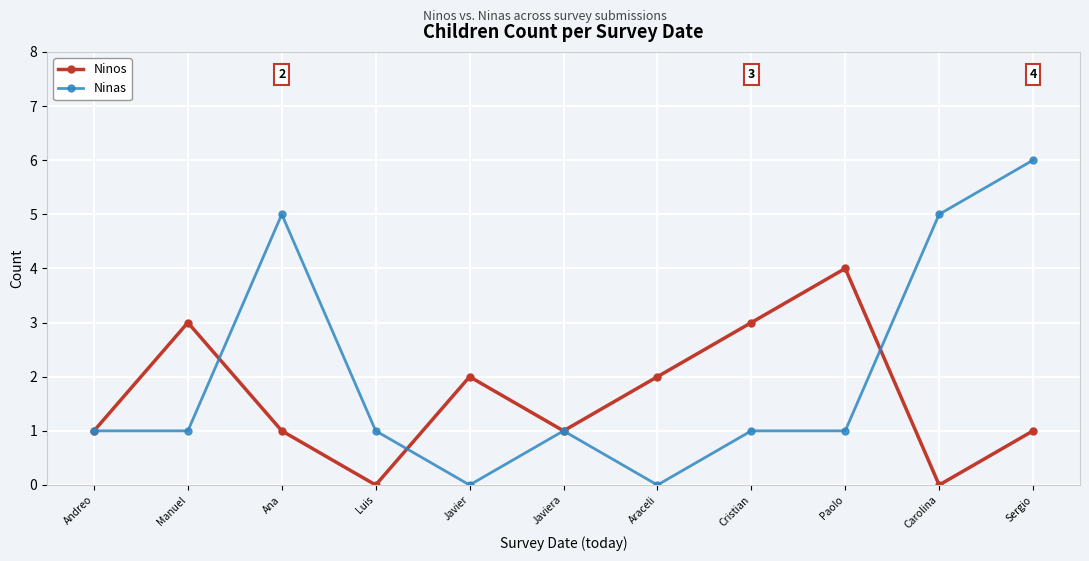

At which category does Ninos reach its first local peak?

Manuel